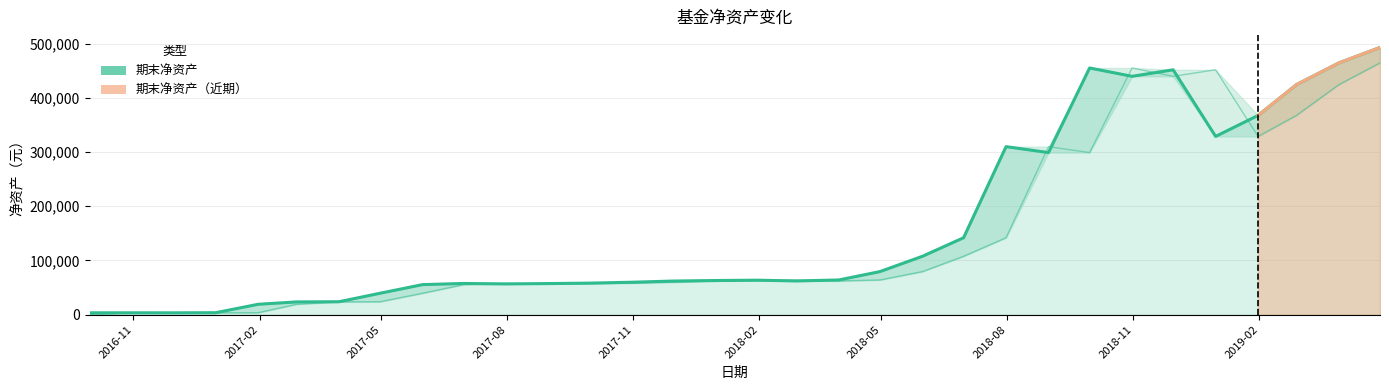

What is the total value across all series at 2018-09-30?

753767.3